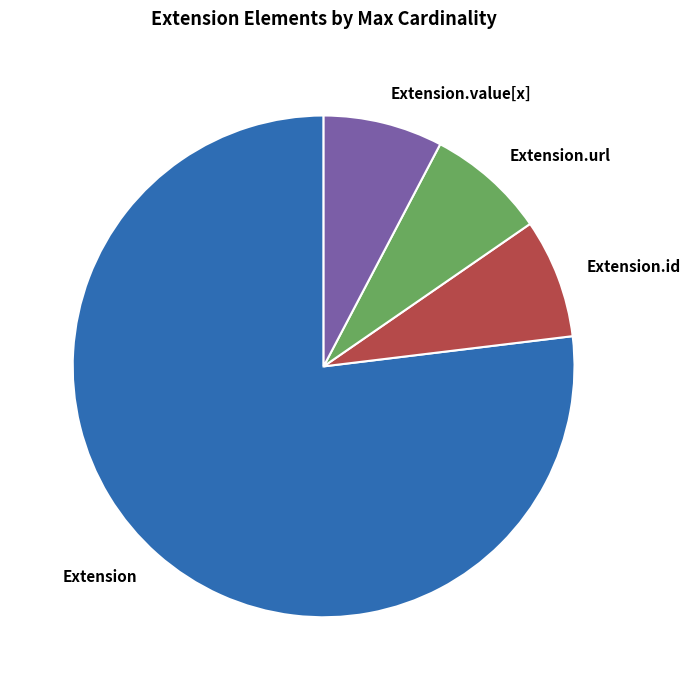

Is it true that Extension.id is 14% of the pie?

False